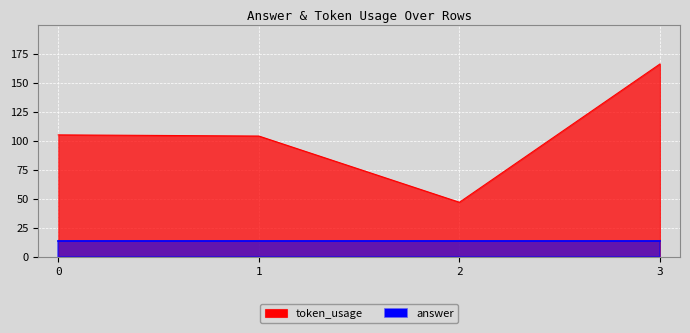

Count the number of categories in the chart.

4